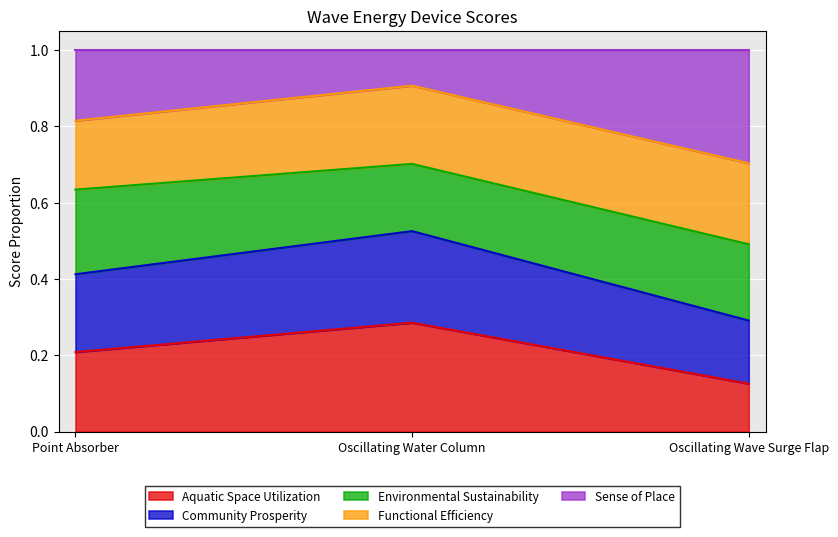

How many lines are shown in the chart?

5